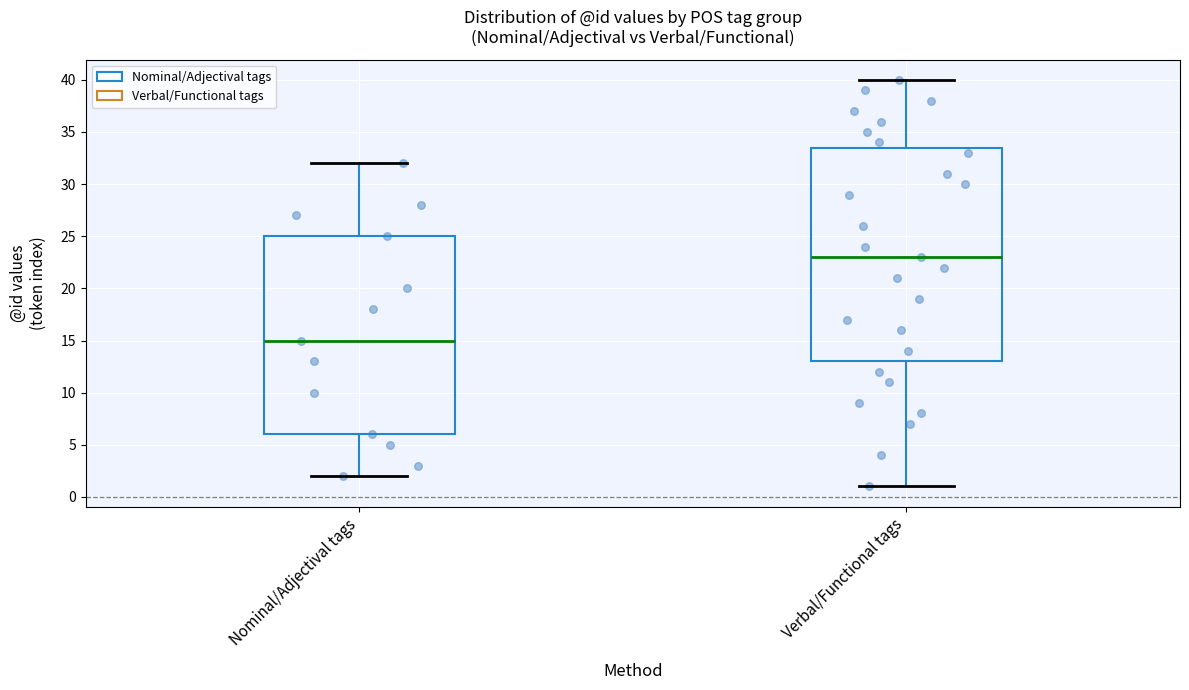

Where is the upper edge of the box for Nominal/Adjectival tags on the y-axis? The values are not printed on the chart, so give them approximately, as read against the axis.

25.0